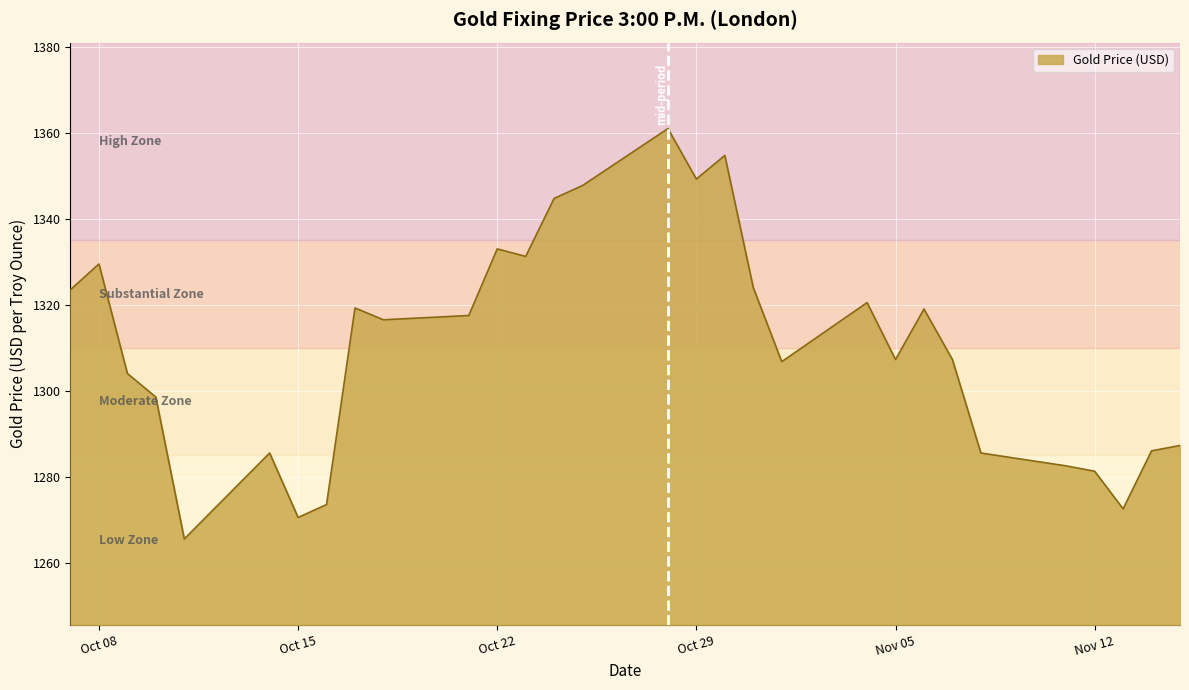

What is the smallest value displayed?

1265.5